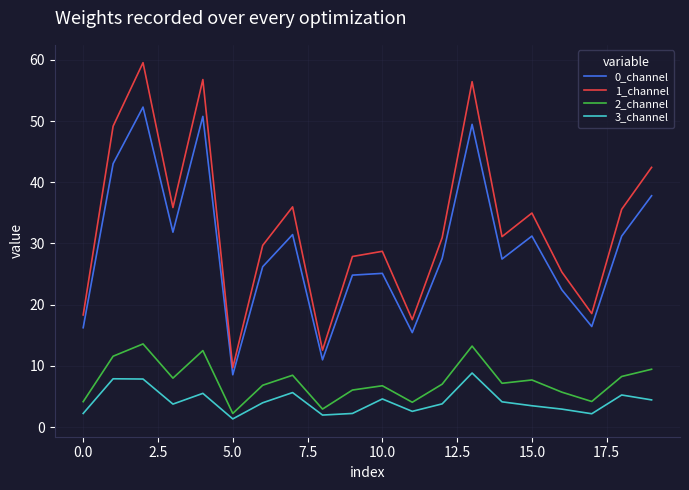

List the series in order of their peak value, highest first.

1_channel, 0_channel, 2_channel, 3_channel